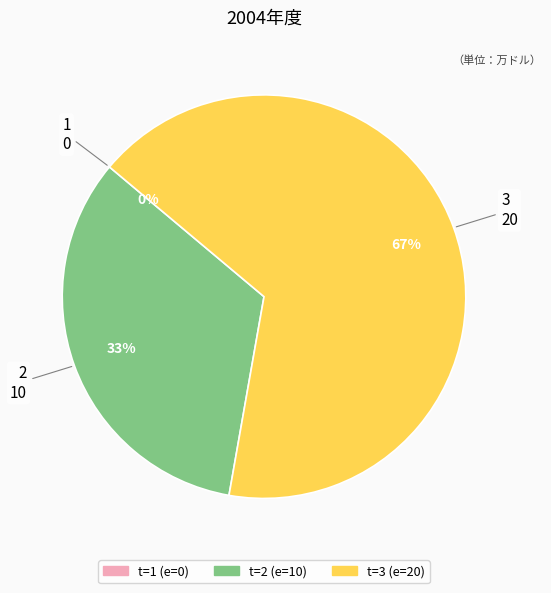

Which has a higher value, 1 or 2?

2